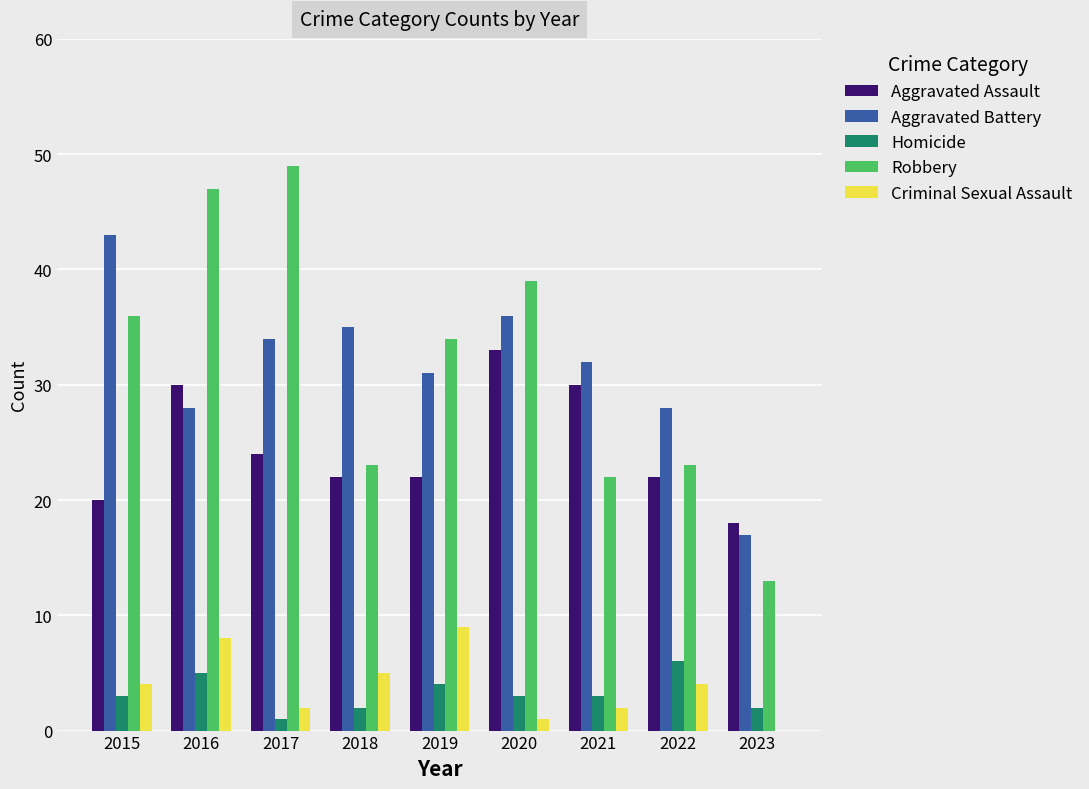

Reading right to left, extract all data points from this chart.

Aggravated Assault: 2023=18	2022=22	2021=30	2020=33	2019=22	2018=22	2017=24	2016=30	2015=20
Aggravated Battery: 2023=17	2022=28	2021=32	2020=36	2019=31	2018=35	2017=34	2016=28	2015=43
Homicide: 2023=2	2022=6	2021=3	2020=3	2019=4	2018=2	2017=1	2016=5	2015=3
Robbery: 2023=13	2022=23	2021=22	2020=39	2019=34	2018=23	2017=49	2016=47	2015=36
Criminal Sexual Assault: 2023=0	2022=4	2021=2	2020=1	2019=9	2018=5	2017=2	2016=8	2015=4